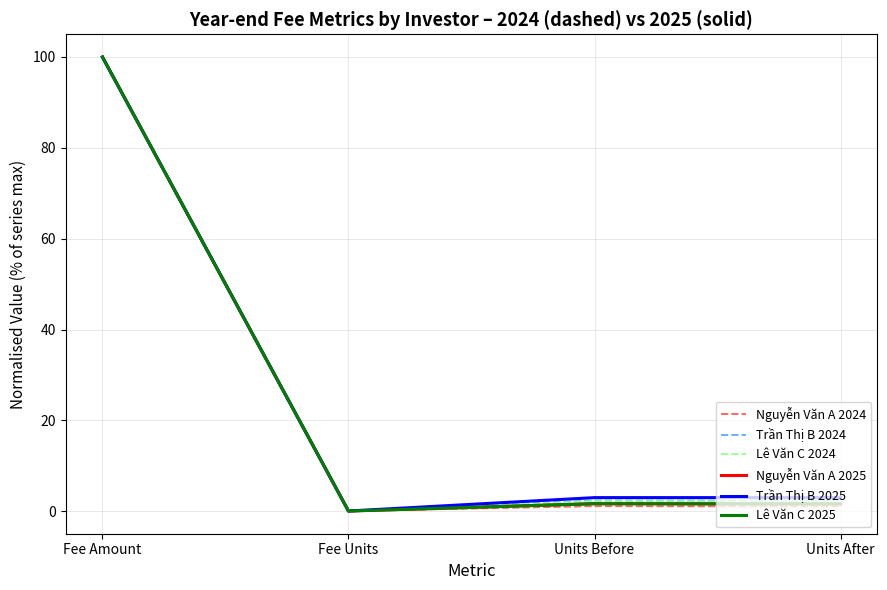

What position from the right is Fee Amount?

4